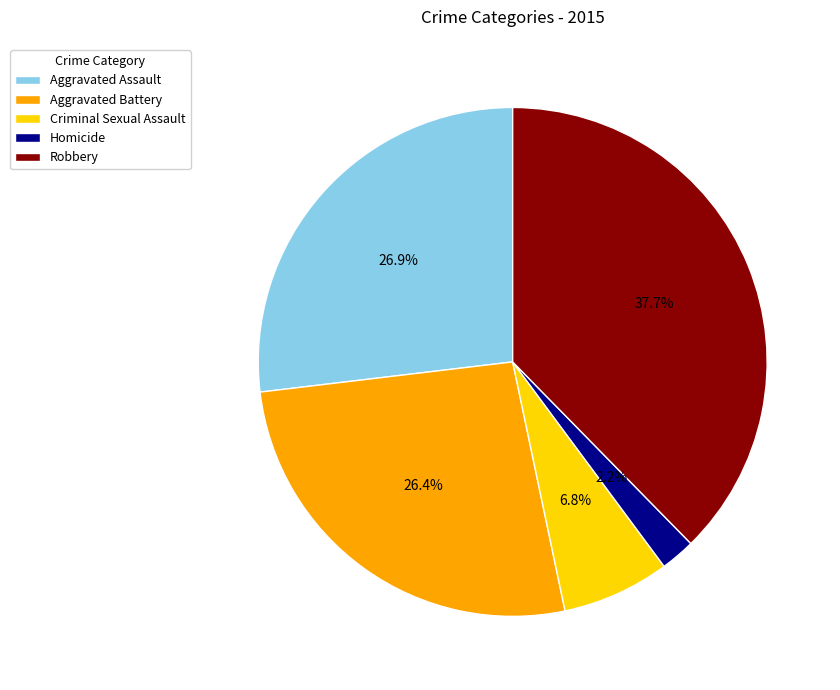

Which has a higher value, Criminal Sexual Assault or Aggravated Battery?

Aggravated Battery